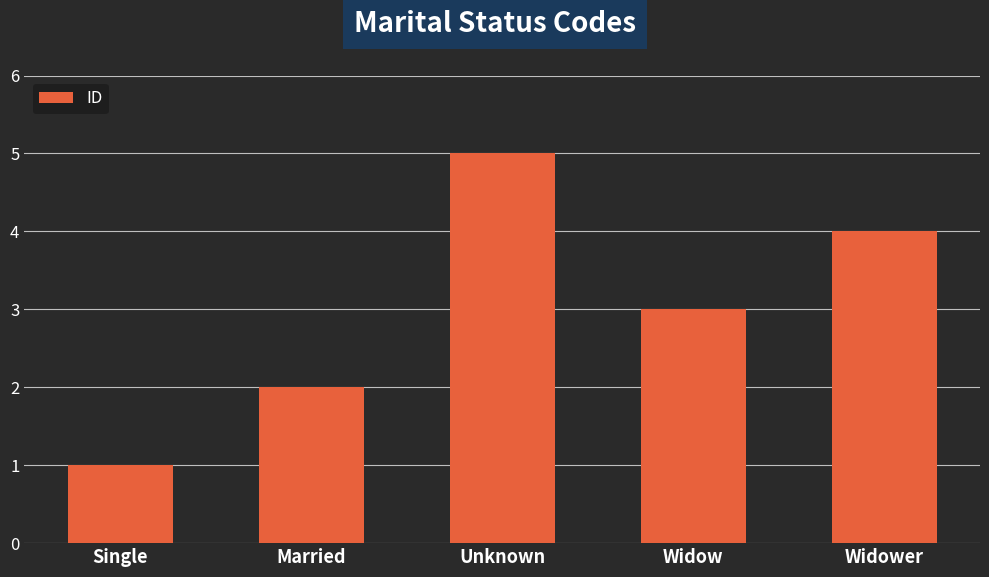

What is the label of the 4th bar from the left?

Widow